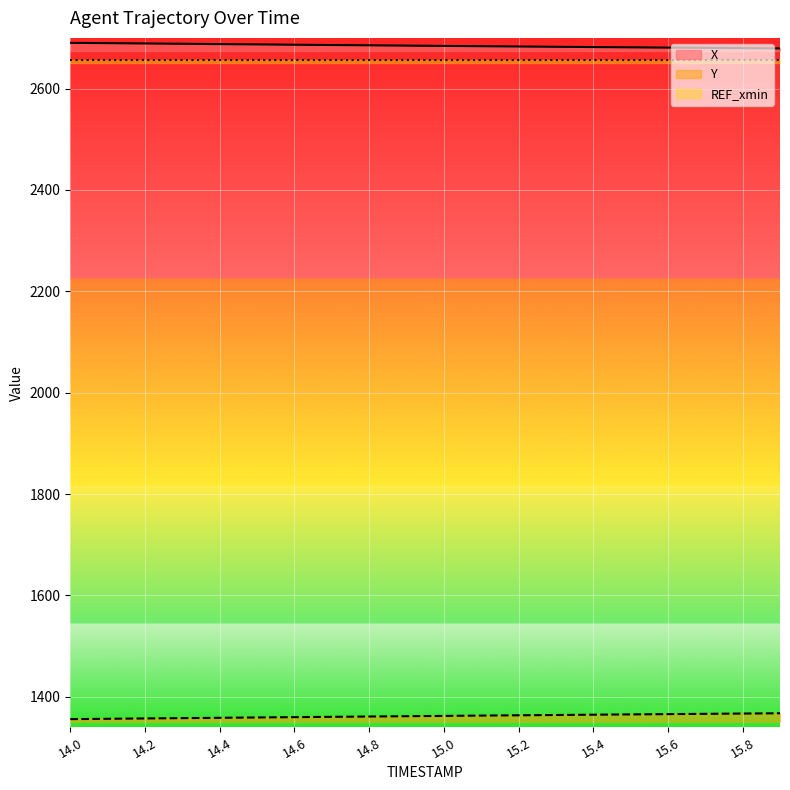

True or false: X and Y cross at least once.

False